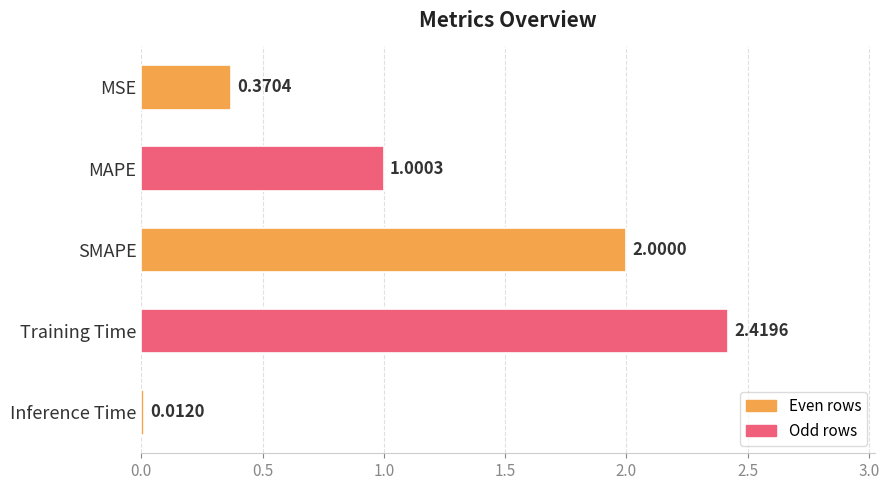

Which label corresponds to the largest value in the chart?

Training Time